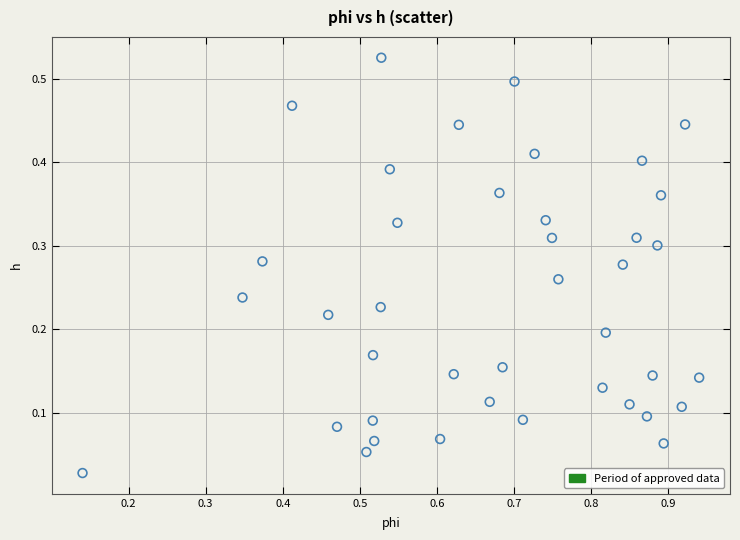

What is the range of X values (max minus min)?

0.8